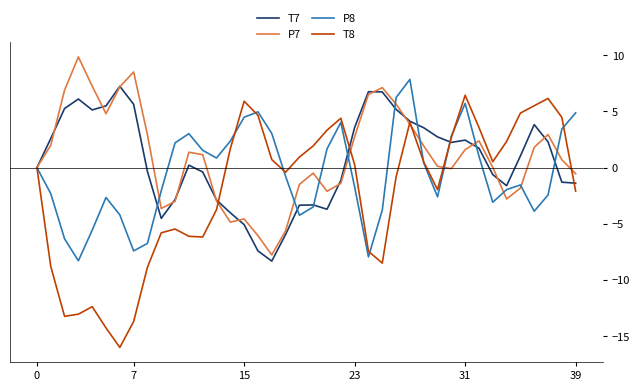

Which series has the largest range (max minus min)?

T8